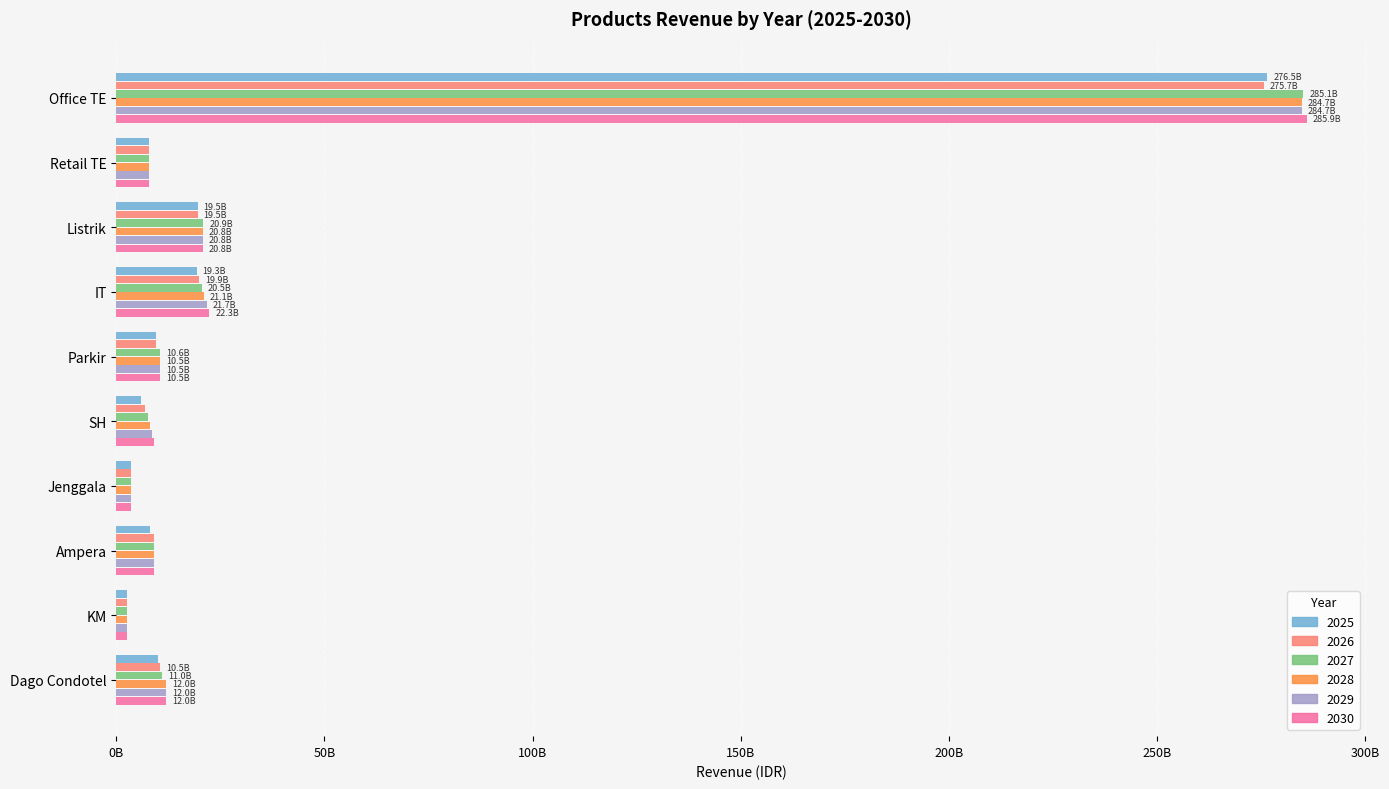

What are all the series names shown in the legend?

2025, 2026, 2027, 2028, 2029, 2030